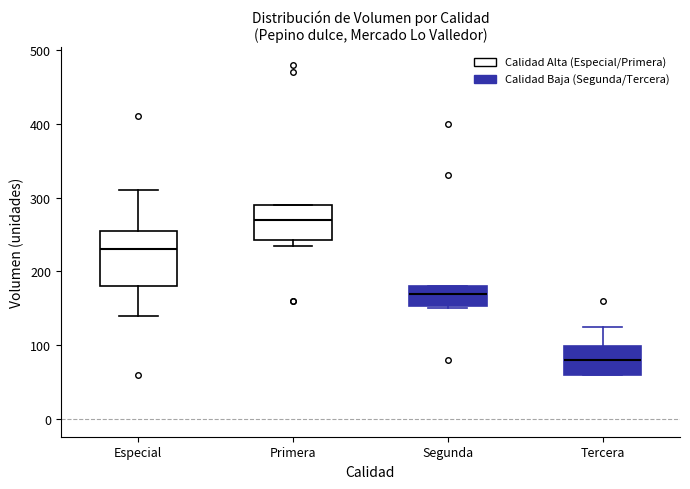

Comparing the boxes themselves (not the whiskers), which one is the tallest?

Especial